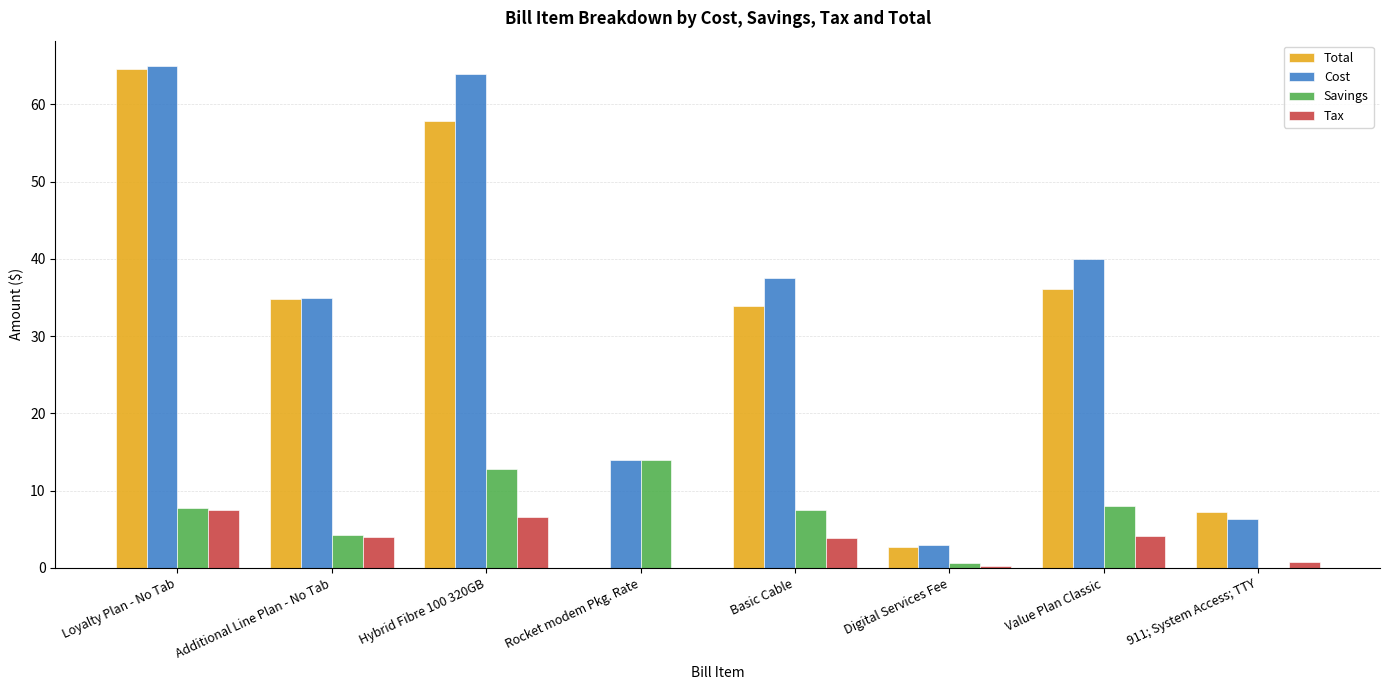

What is the total value across all series at Basic Cable?

82.8